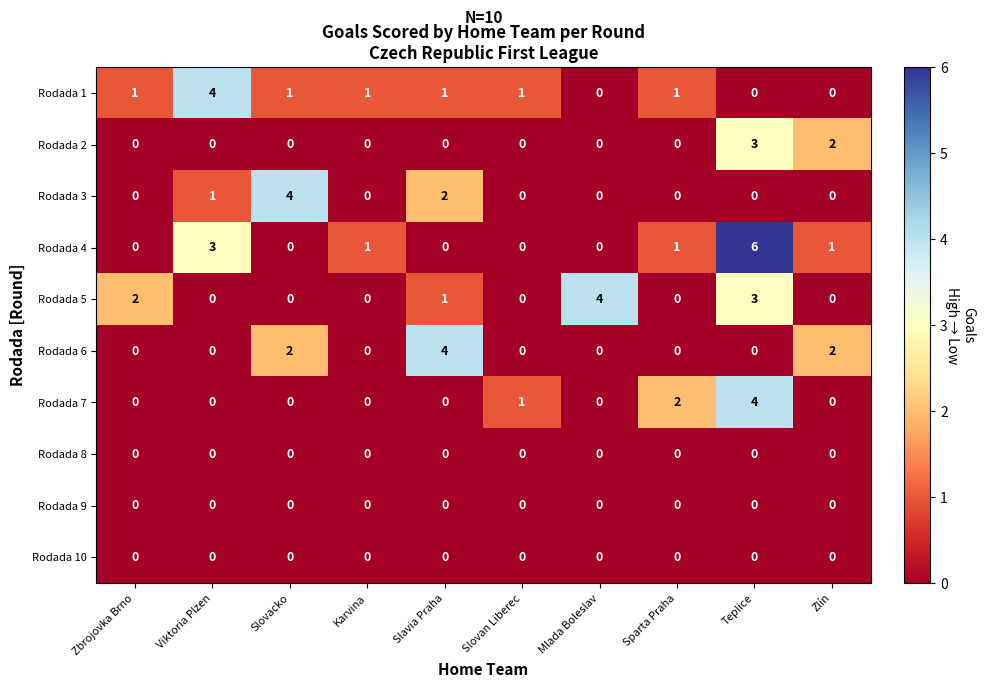

At which category is the sum across all series the highest?

Teplice